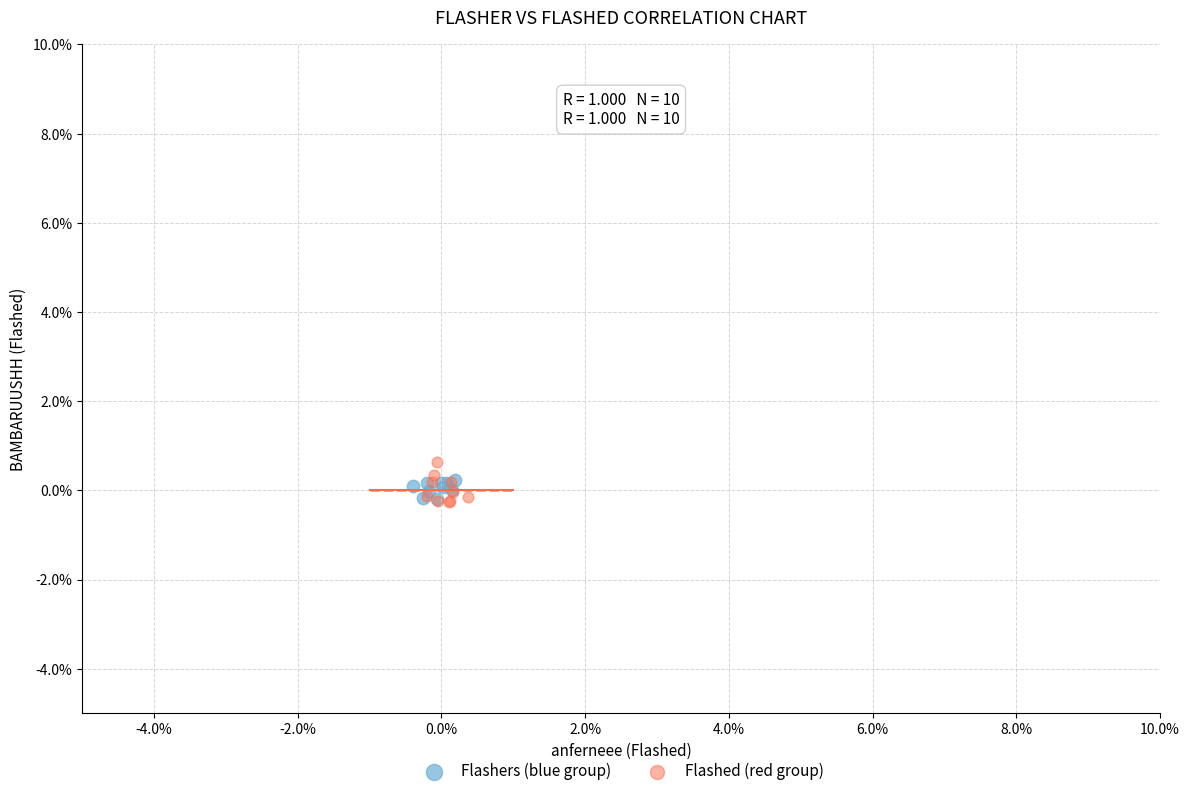

What are all the series names shown in the legend?

Flashers (blue group), Flashed (red group)